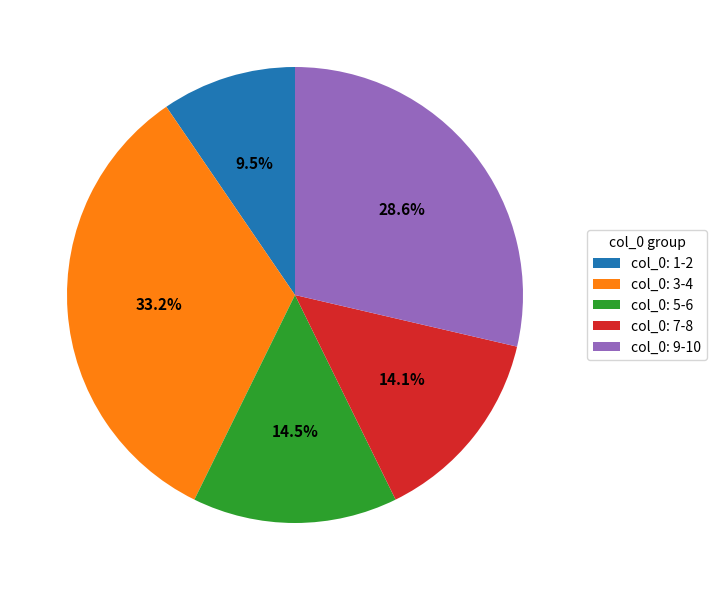

Which has a higher value, col_0: 5-6 or col_0: 3-4?

col_0: 3-4